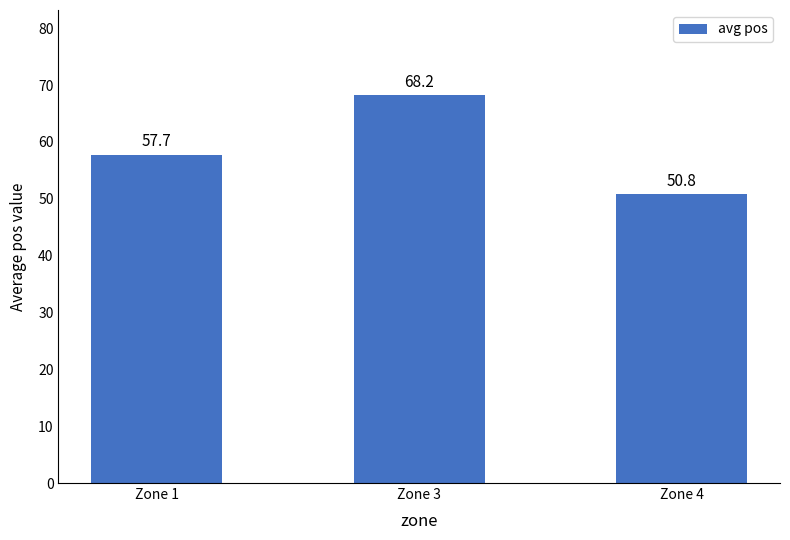

What is the difference between the maximum and minimum values?

17.4